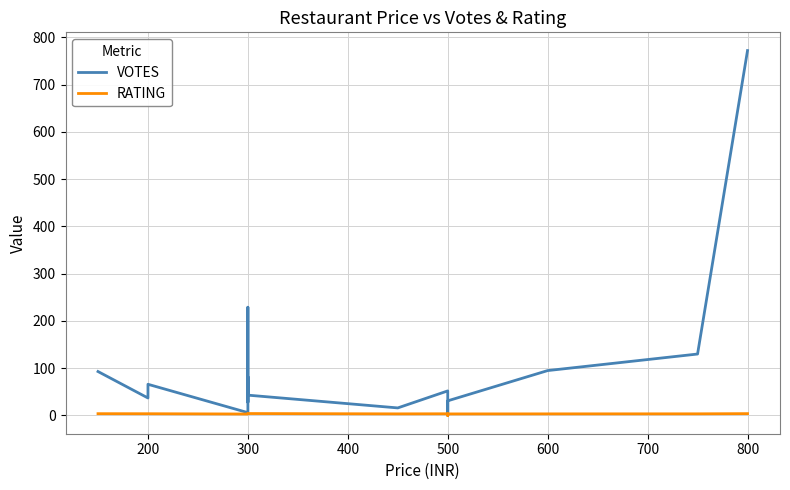

What are all the series names shown in the legend?

VOTES, RATING